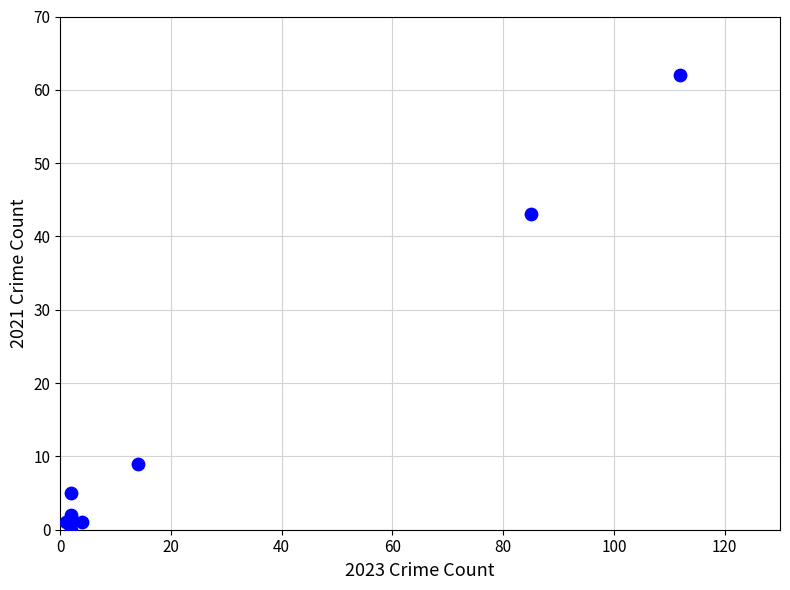

What Y value in the scatter plot is closest to 31?

43